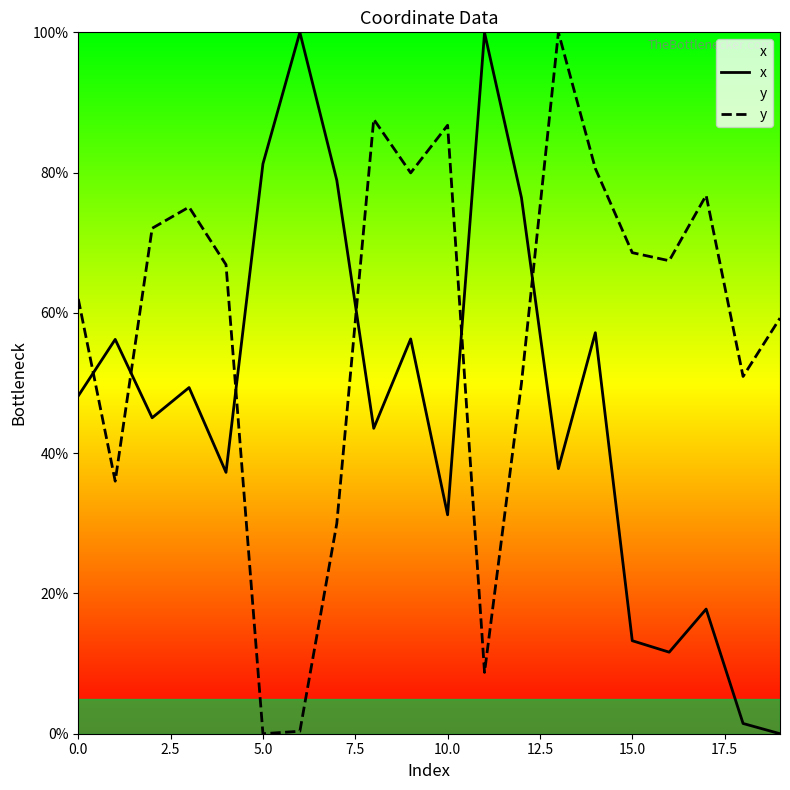

What is the maximum value for x?

100.0